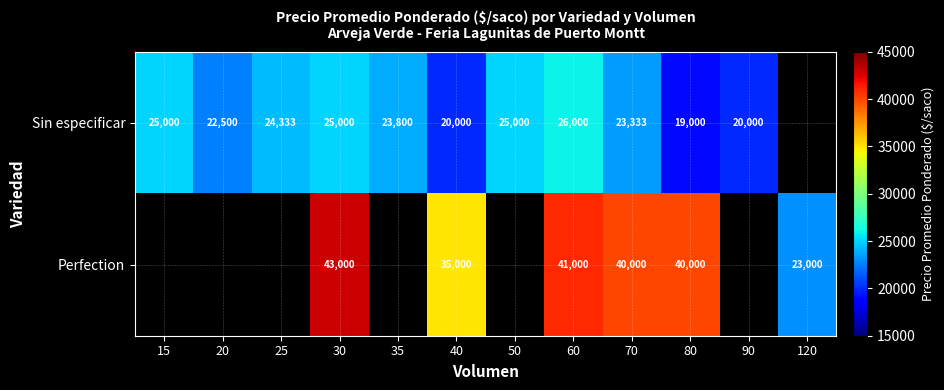

The Perfection series shows 27331 at 80. True or false?

False